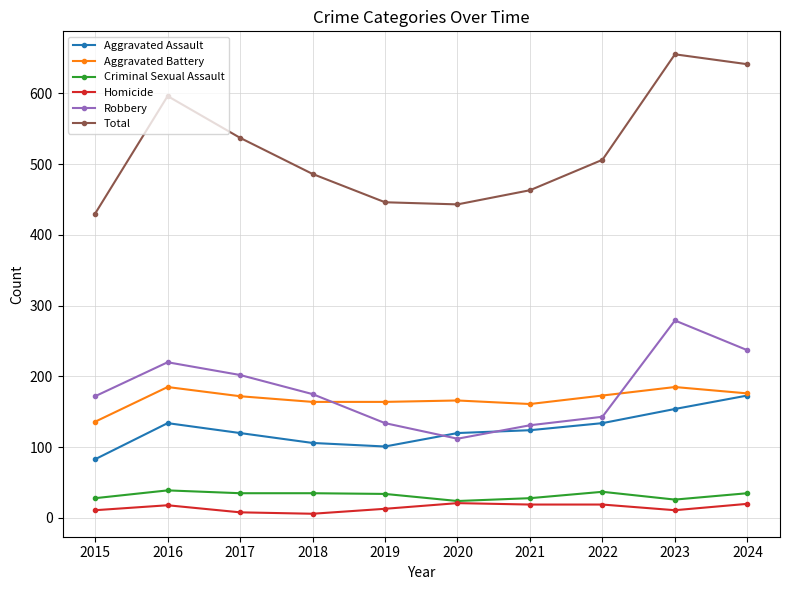

The value of Total at 2023 is 655. True or false?

True